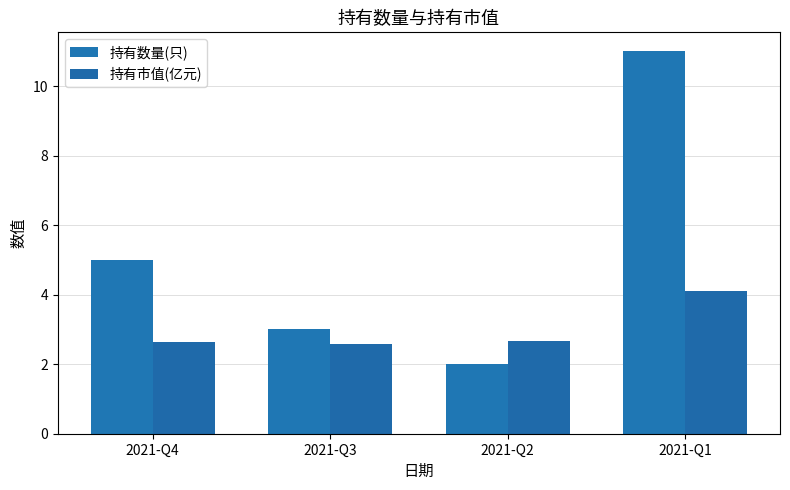

List the series in order of their peak value, lowest first.

持有市值(亿元), 持有数量(只)